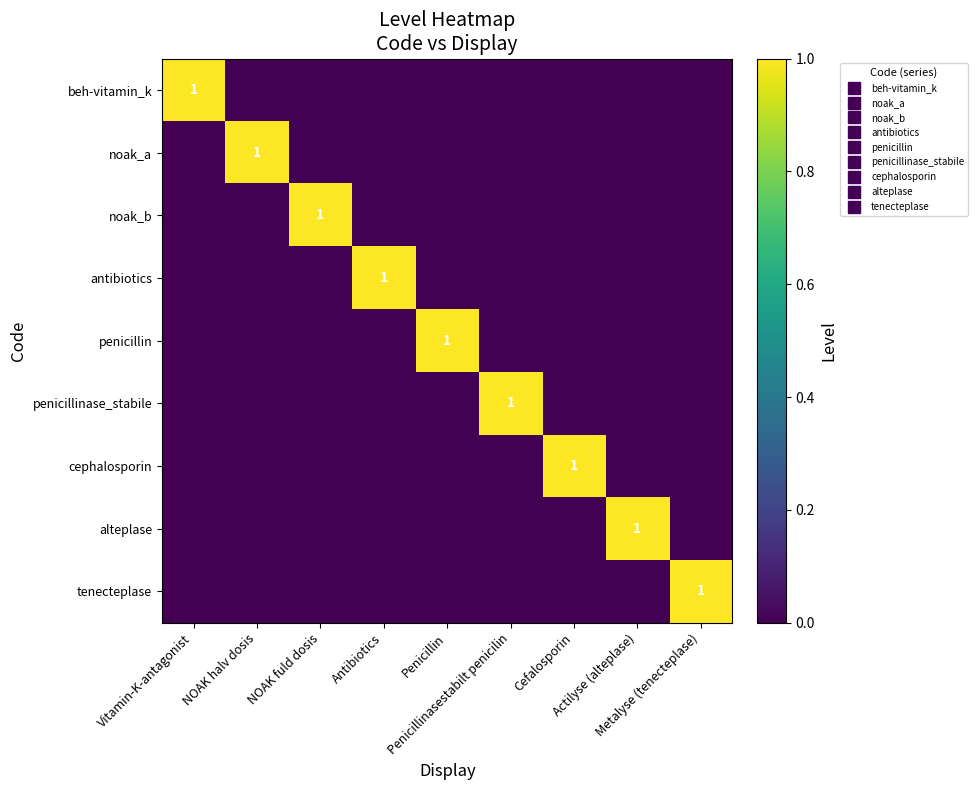

Between Penicillin and Metalyse (tenecteplase), which series saw the biggest shift?

penicillin